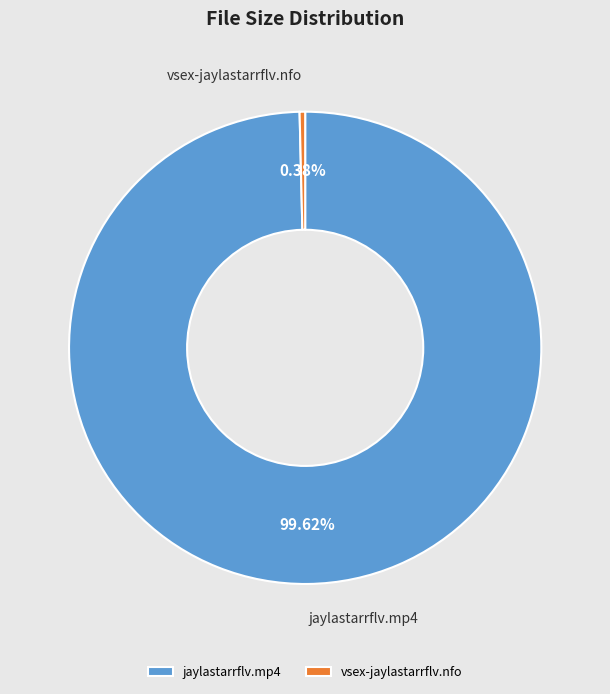

Count the number of slices in the pie.

2